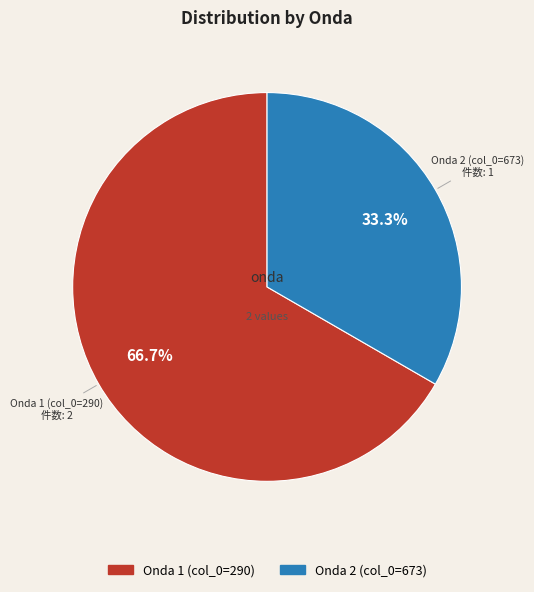

Is there a majority slice in this chart?

Yes